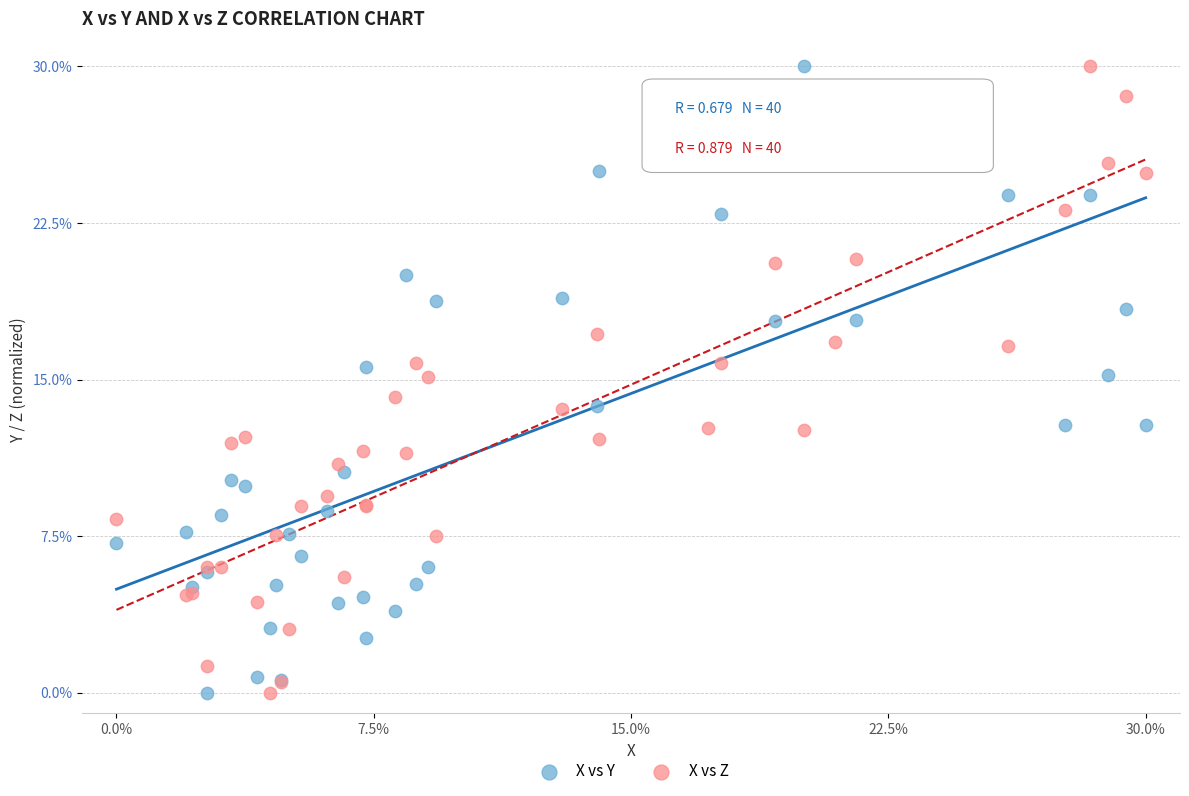

What is the X range (max minus min) for the scatter plot?

30.0